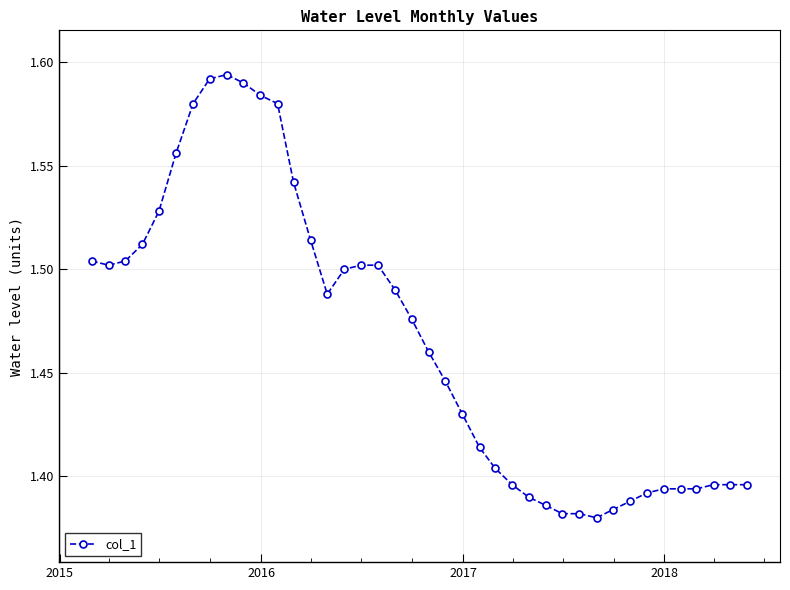

What is the sum of all values?

58.6